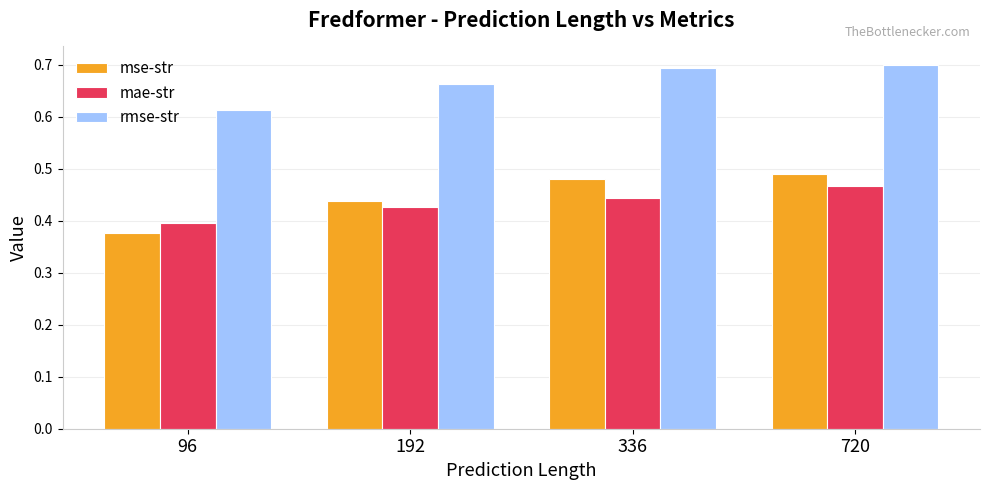

Is it true that rmse-str equals 0.3 at 192?

False